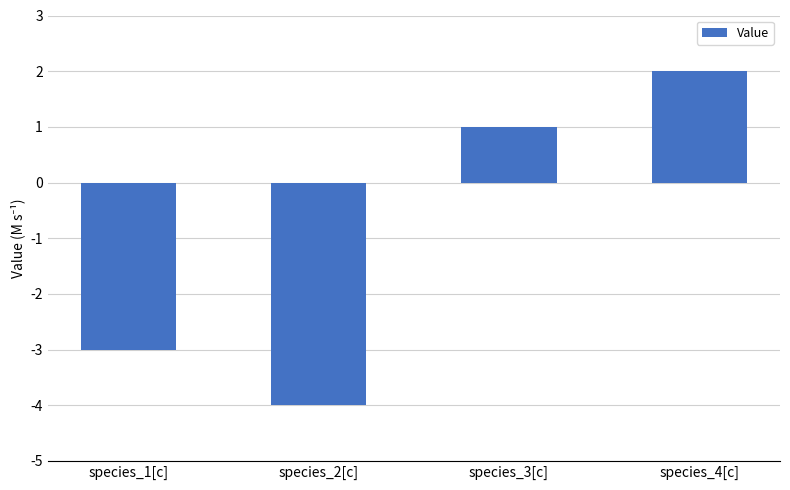

Are the bars horizontal?

No